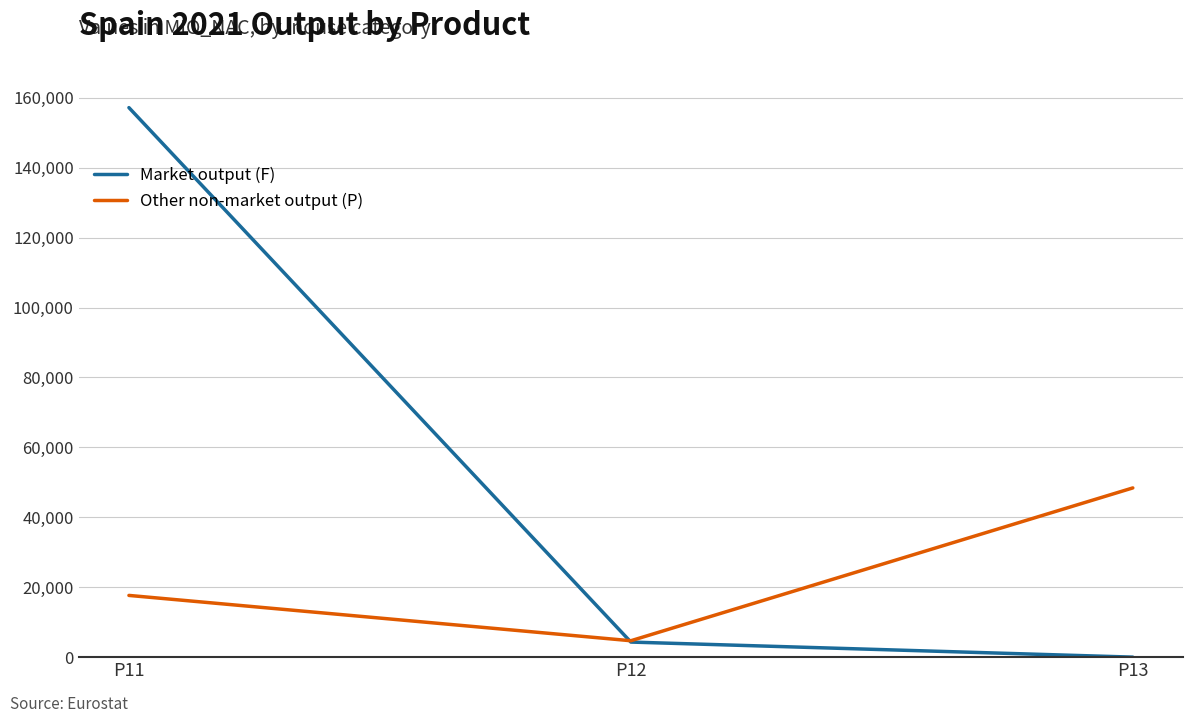

Which series has the widest spread of values?

Market output (F)